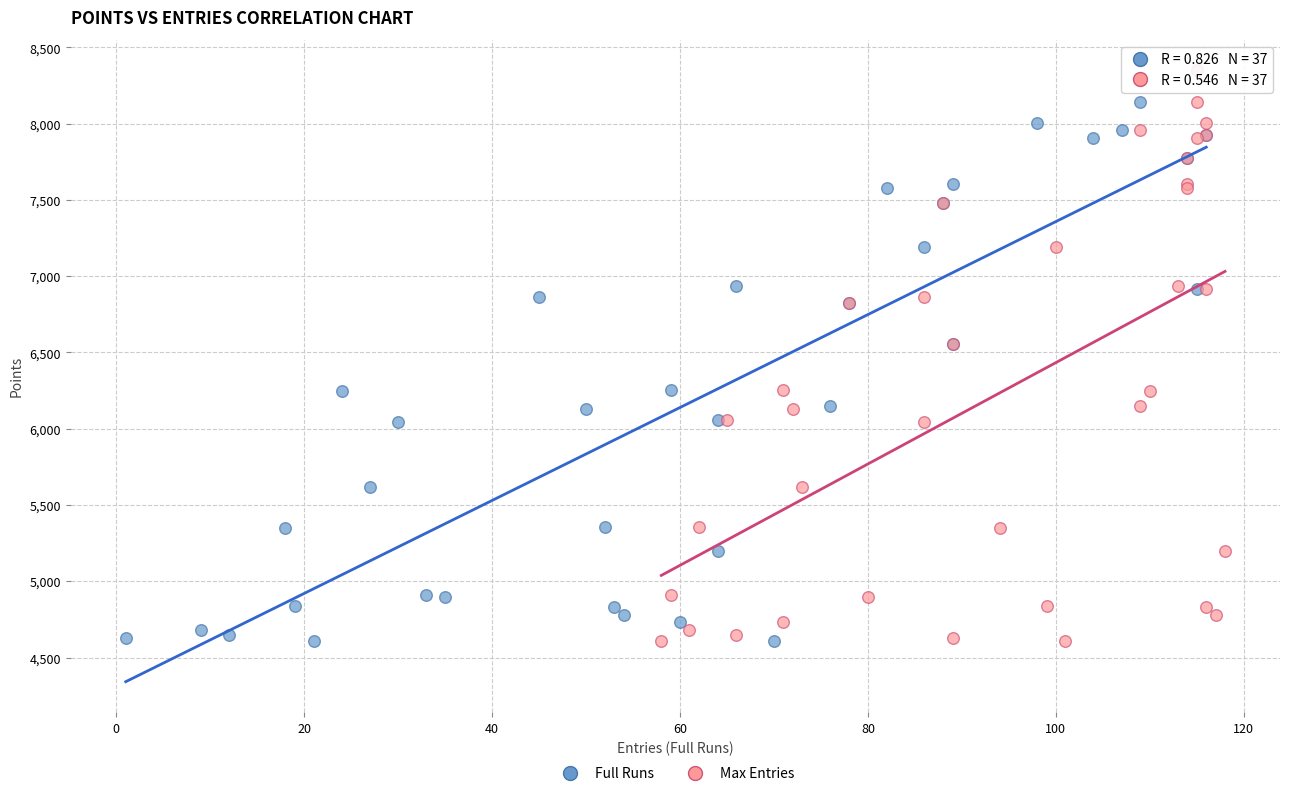

What are all the series names shown in the legend?

Full Runs, Max Entries